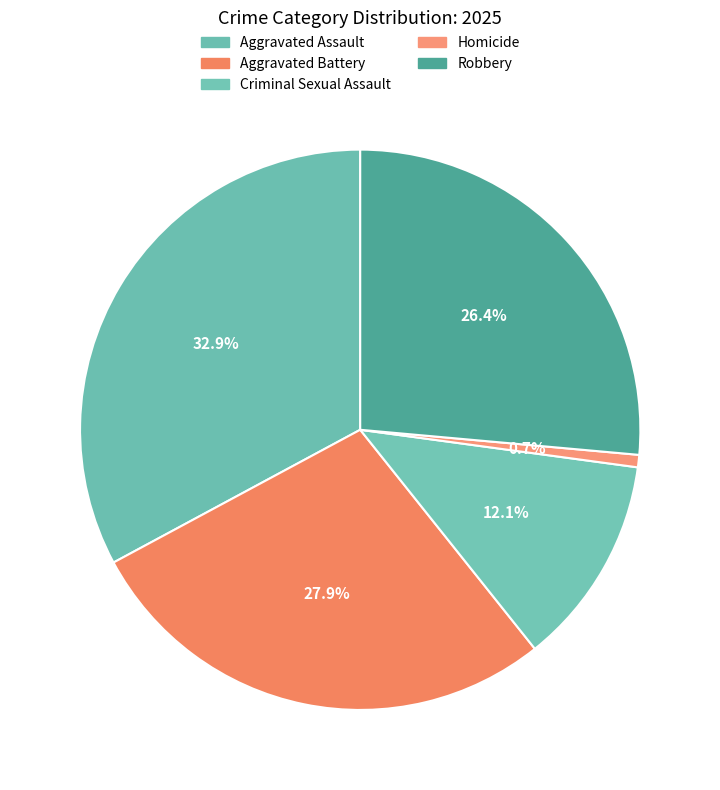

To the nearest percent, what is the difference between the Aggravated Battery and Robbery slice percentages?

1%